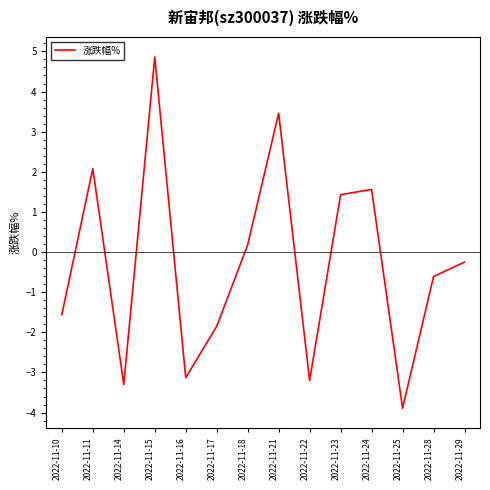

Is it true that the value at 2022-11-24 is 1.6?

True